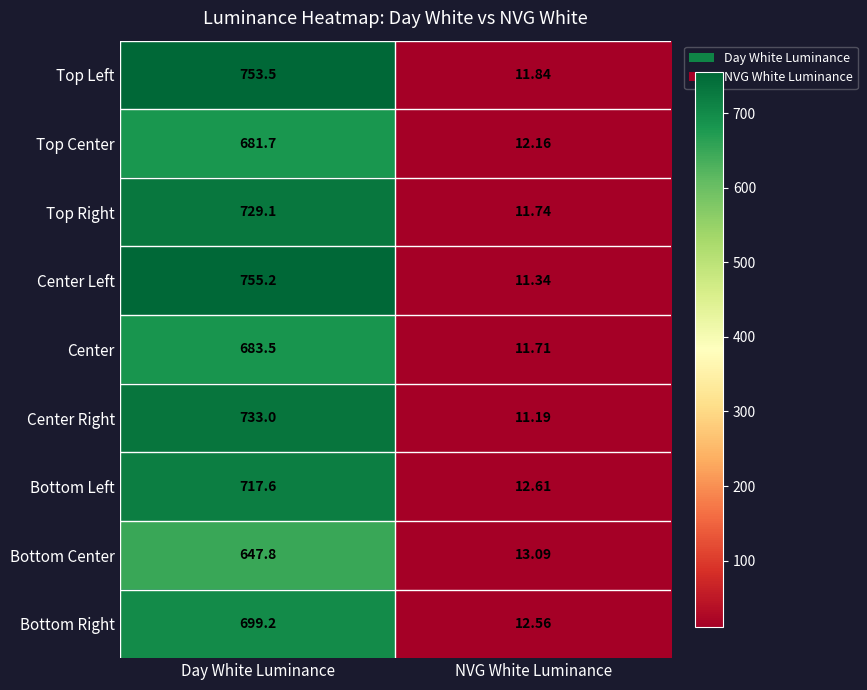

Which series has the largest range (max minus min)?

Center Left